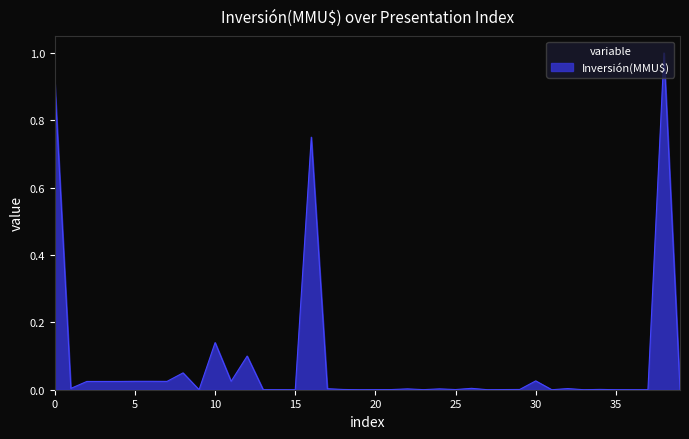

What is the difference between the maximum and minimum values?

1.0